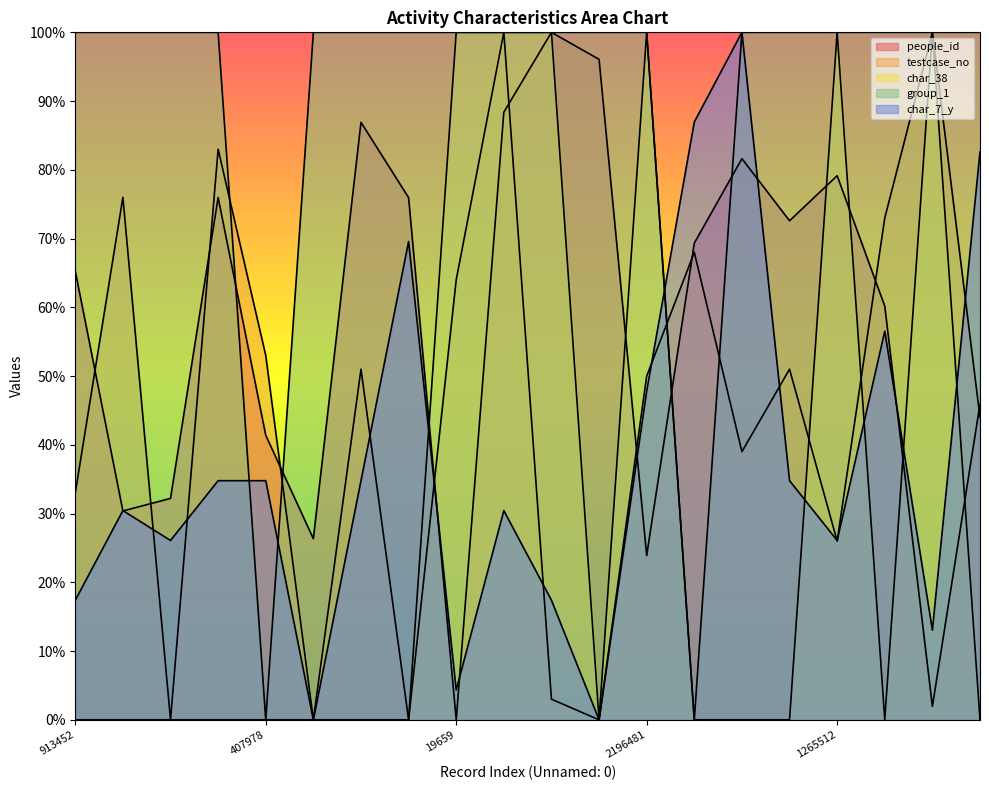

Reading left to right, transcribe all the data shown in this chart.

people_id: 0.7	0.3	0.3	0.8	0.4	0.3	0.9	0.8	0.0	0.9	1.0	1.0	0.2	0.7	0.8	0.7	0.8	0.6	0.0	0.5
testcase_no: 0.3	0.8	0.0	0.8	0.5	0.0	0.5	0.0	0.6	1.0	0.0	0.0	0.5	0.7	0.4	0.5	0.3	0.7	1.0	0.4
char_38: 0.0	0.0	0.0	0.0	0.0	0.0	0.0	0.0	1.0	1.0	1.0	0.0	1.0	0.0	0.0	0.0	1.0	0.0	1.0	0.0
group_1: 1.0	1.0	1.0	1.0	0.0	1.0	1.0	1.0	1.0	1.0	1.0	1.0	1.0	0.0	1.0	1.0	1.0	1.0	1.0	1.0
char_7_y: 0.2	0.3	0.3	0.3	0.3	0.0	0.3	0.7	0.0	0.3	0.2	0.0	0.5	0.9	1.0	0.3	0.3	0.6	0.1	0.8